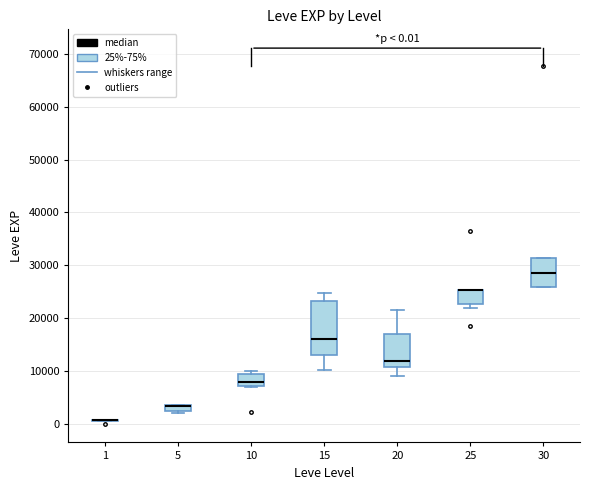

Which box is the tallest, from its lower edge to its upper edge?

15